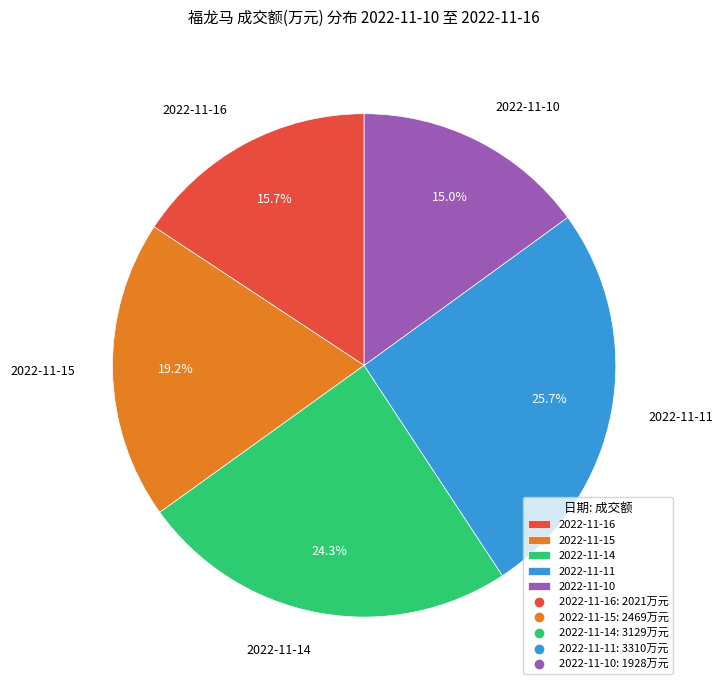

Count the number of slices in the pie.

5